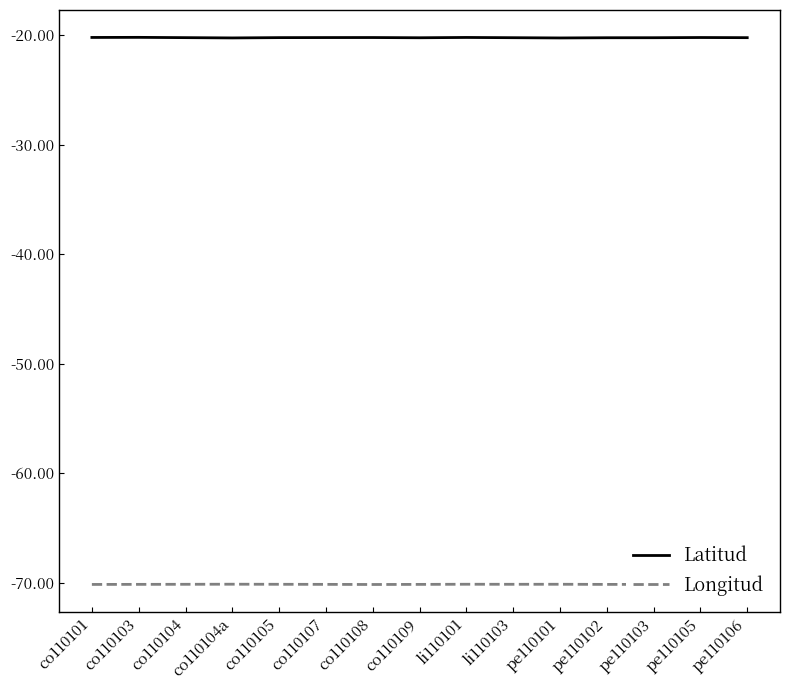

What is the lowest value of the Longitud series?

-70.2